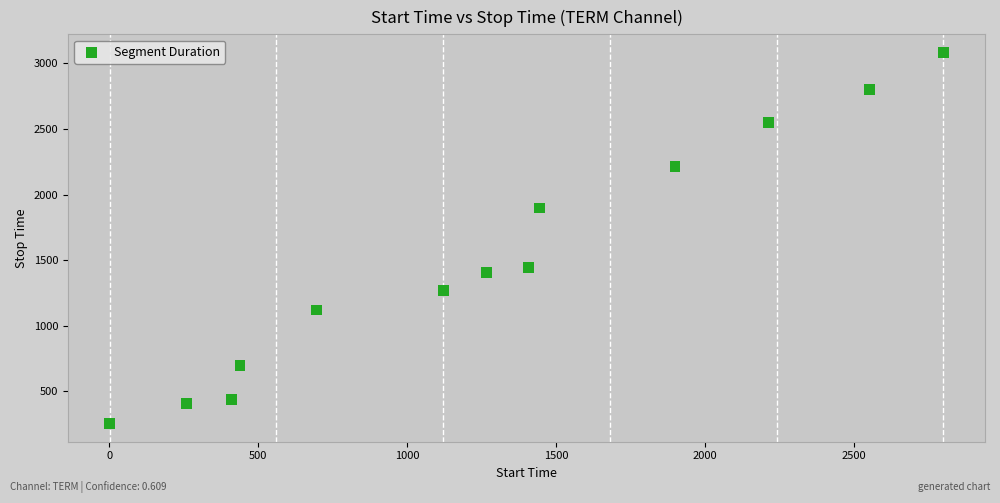

What is the range of X values (max minus min)?

2799